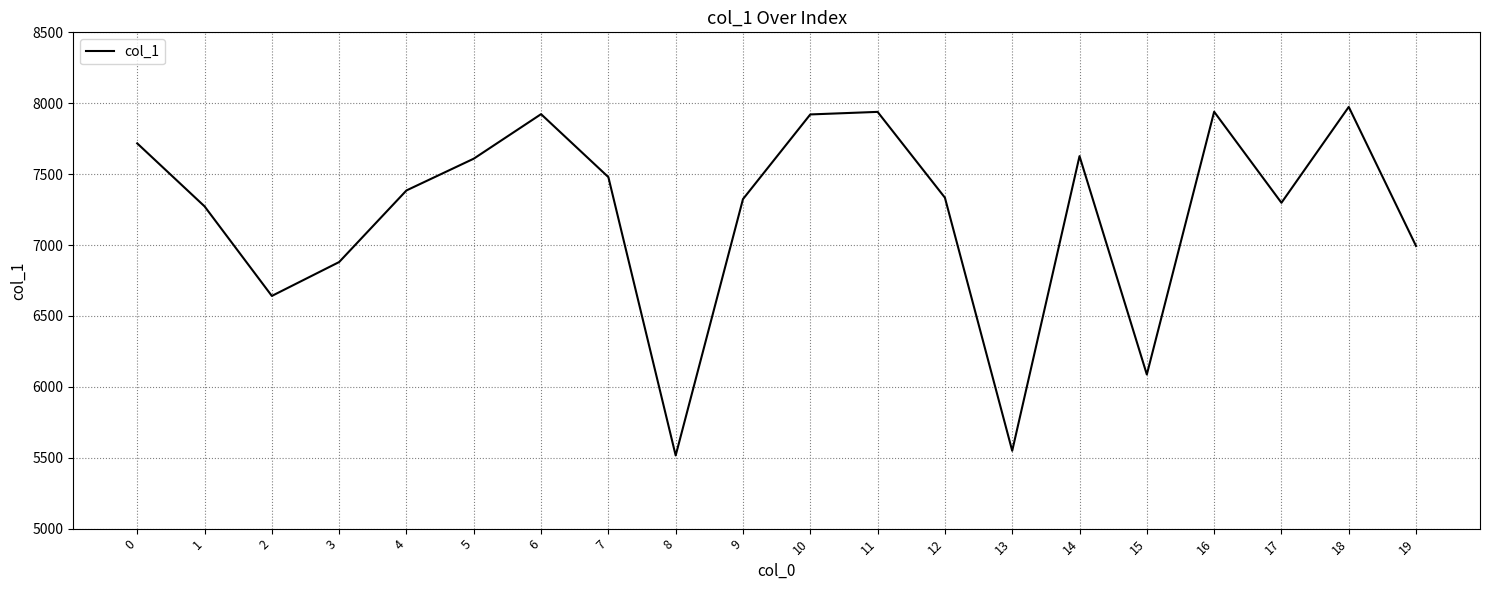

What is the maximum value shown in the chart?

7974